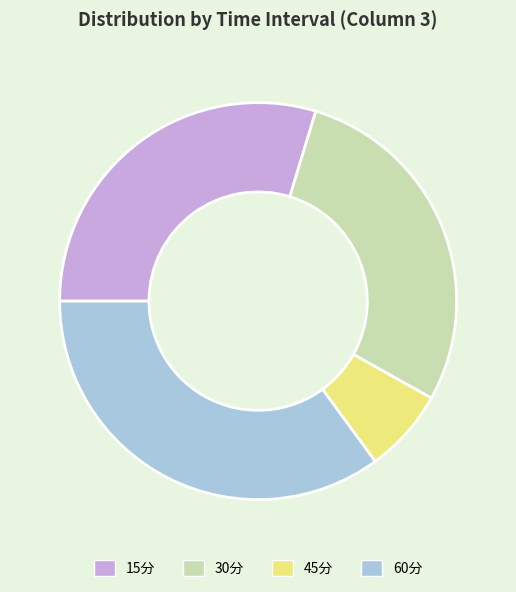

Does 60分 account for over 50% of the chart?

No